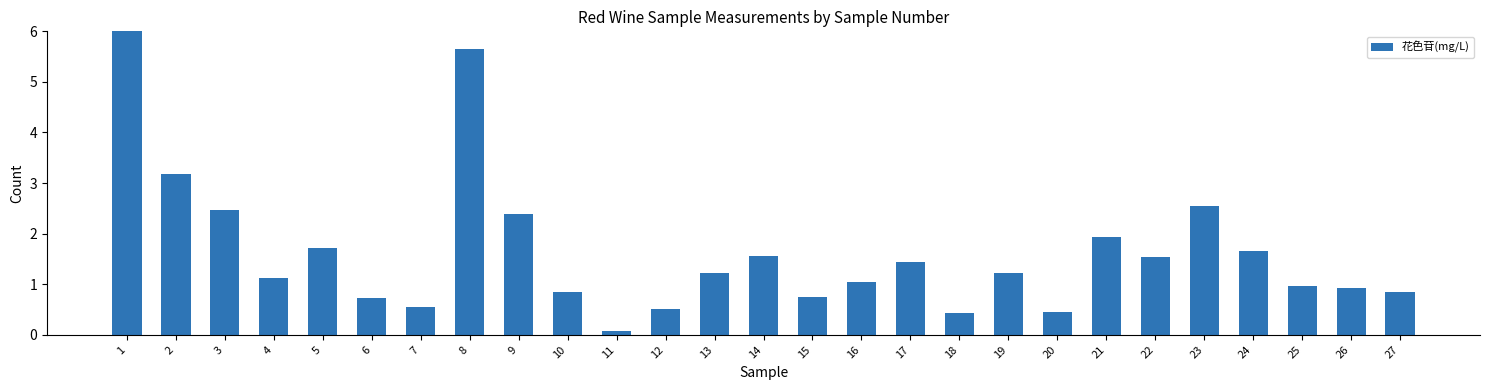

Are the bars horizontal?

No